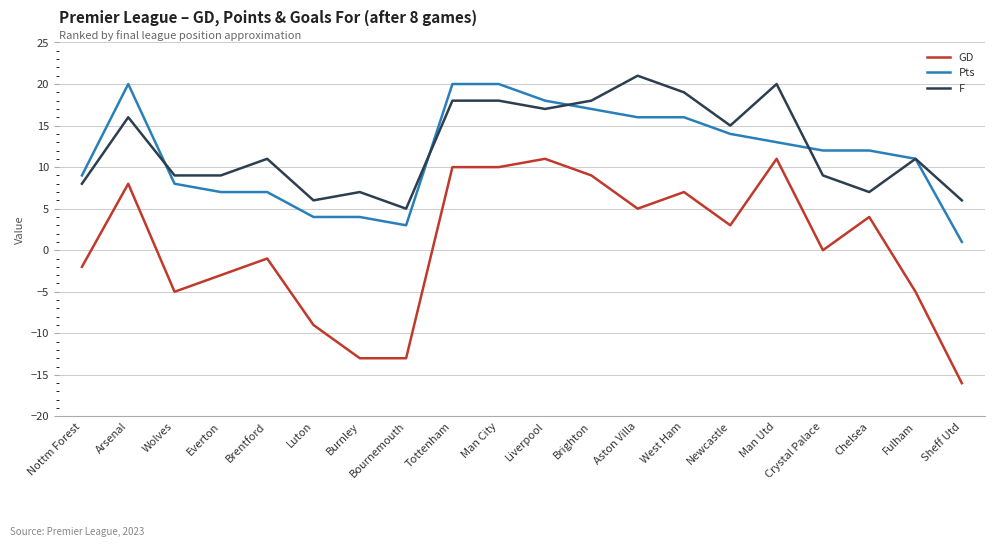

Does the chart display data point markers on the line(s)?

No